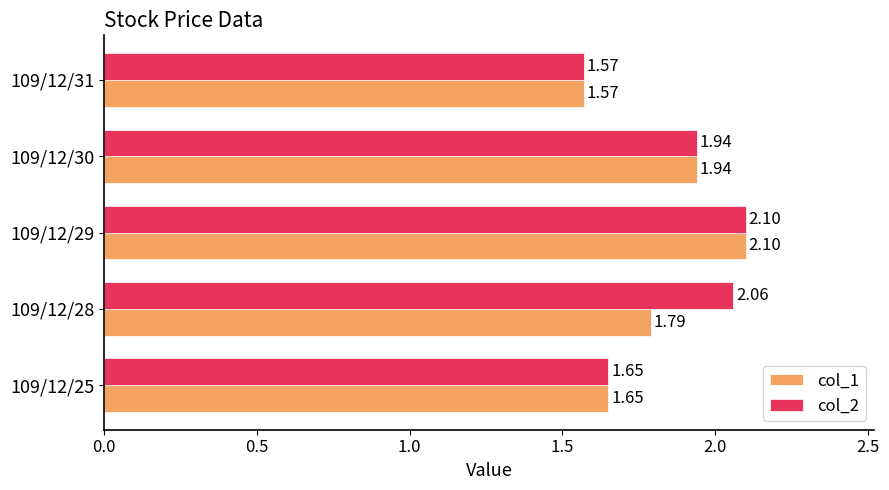

What is the difference between the second highest and second lowest values in the col_2 series?

0.4